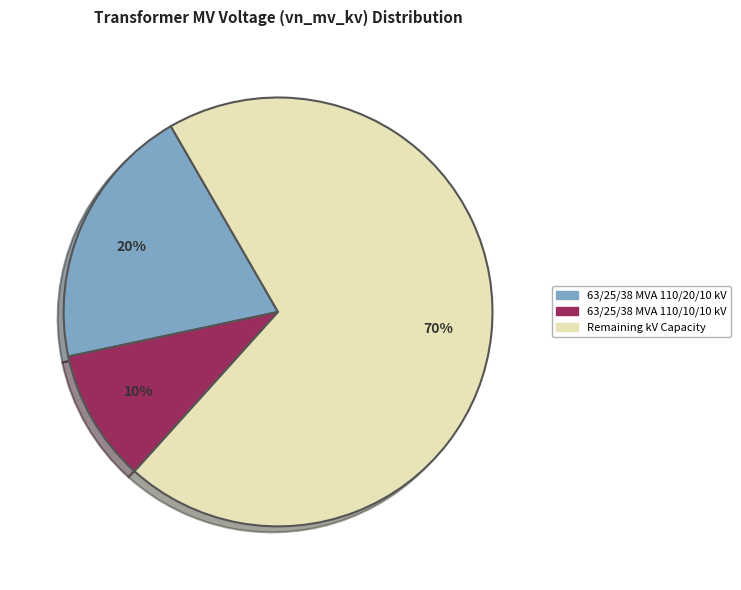

To the nearest percent, what is the combined percentage of 63/25/38 MVA 110/20/10 kV and 63/25/38 MVA 110/10/10 kV?

30%